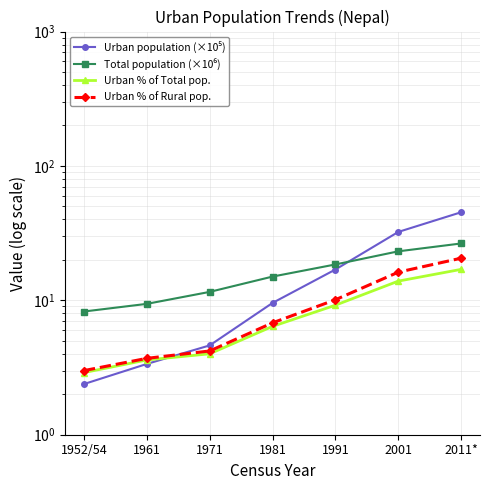

Which has a higher value, 1961 or 1991?

1991